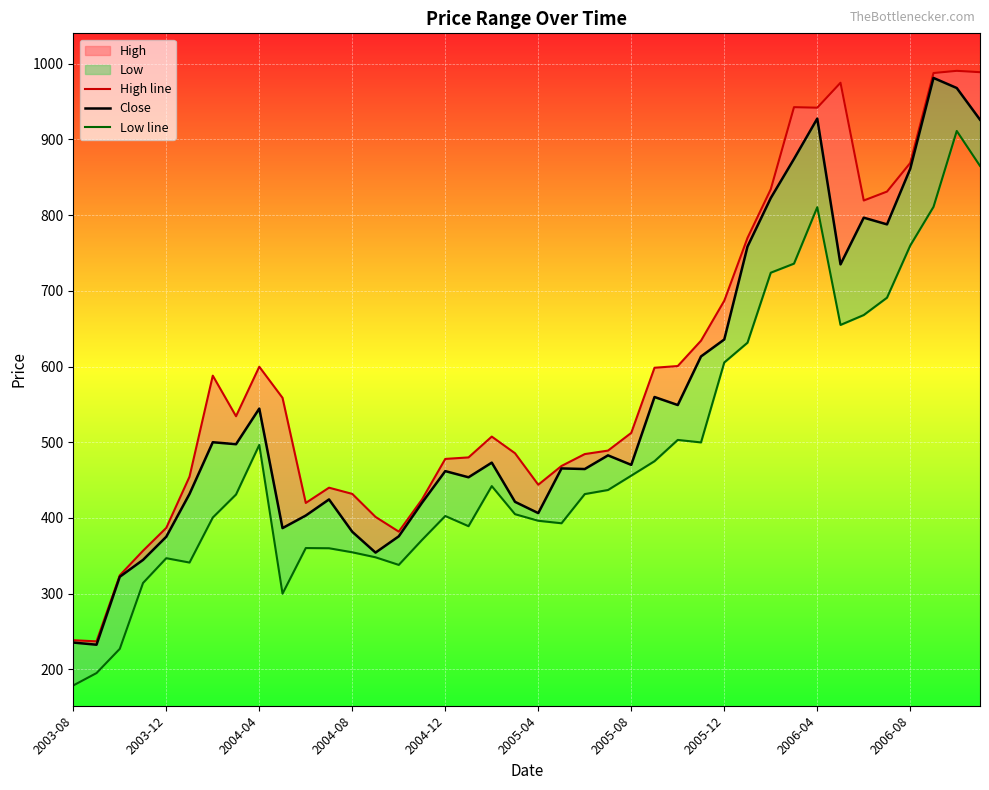

Where is High line nearest to the value 613?

26